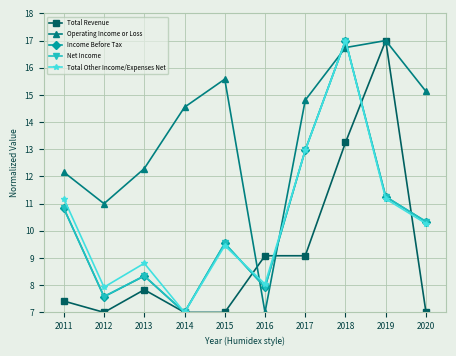

Is the value of Income Before Tax at 2013 greater than the value of Net Income at 2020?

No